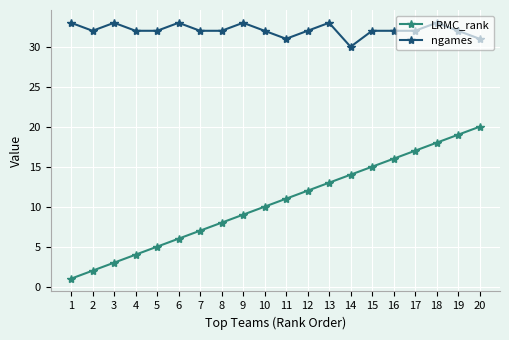

Reading left to right, list all the values displayed in this chart.

LRMC_rank: 1=1	2=2	3=3	4=4	5=5	6=6	7=7	8=8	9=9	10=10	11=11	12=12	13=13	14=14	15=15	16=16	17=17	18=18	19=19	20=20
ngames: 1=33	2=32	3=33	4=32	5=32	6=33	7=32	8=32	9=33	10=32	11=31	12=32	13=33	14=30	15=32	16=32	17=32	18=33	19=32	20=31